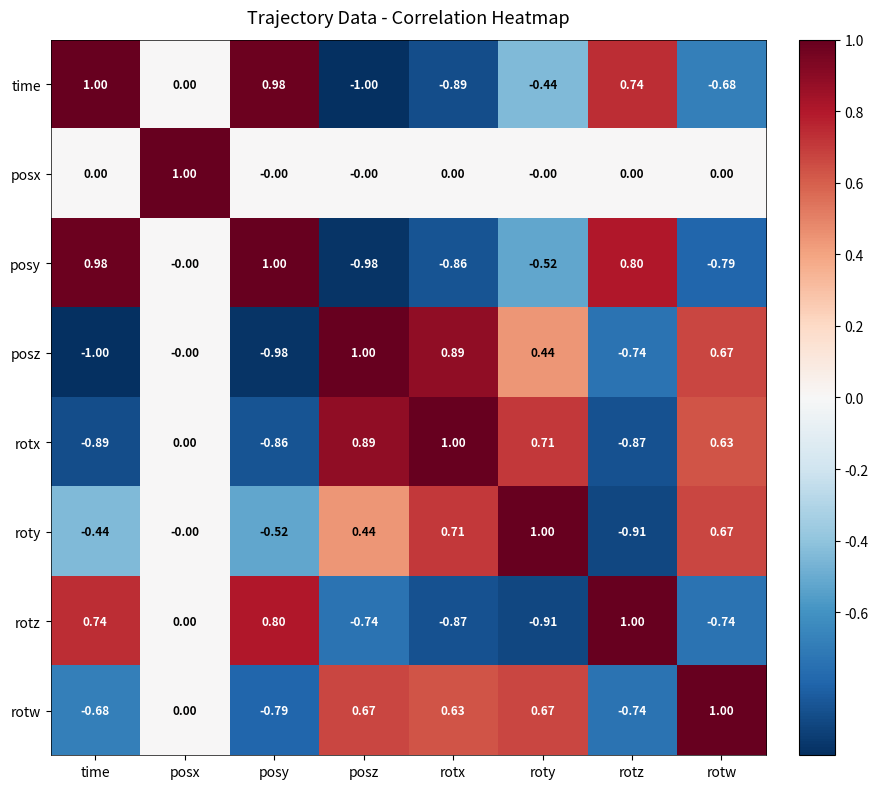

Rank the series at rotx from highest to lowest value.

rotx, posz, roty, rotw, posx, posy, rotz, time